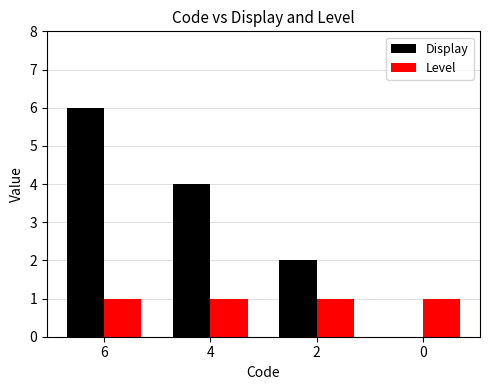

Which series has the largest total across all categories?

Display